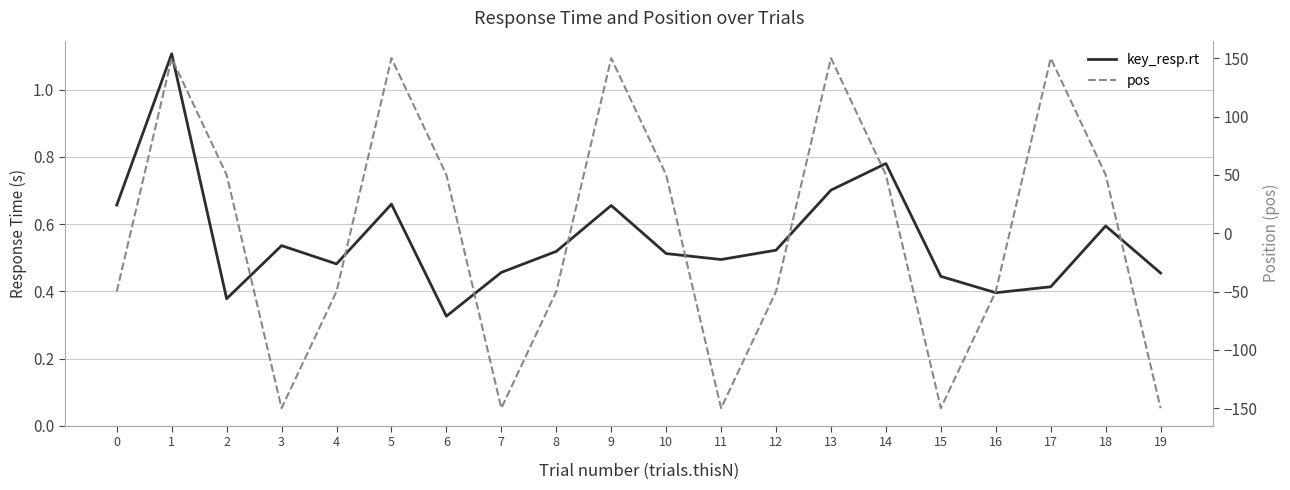

Which series ends up on top after the final intersection of pos and key_resp.rt?

key_resp.rt